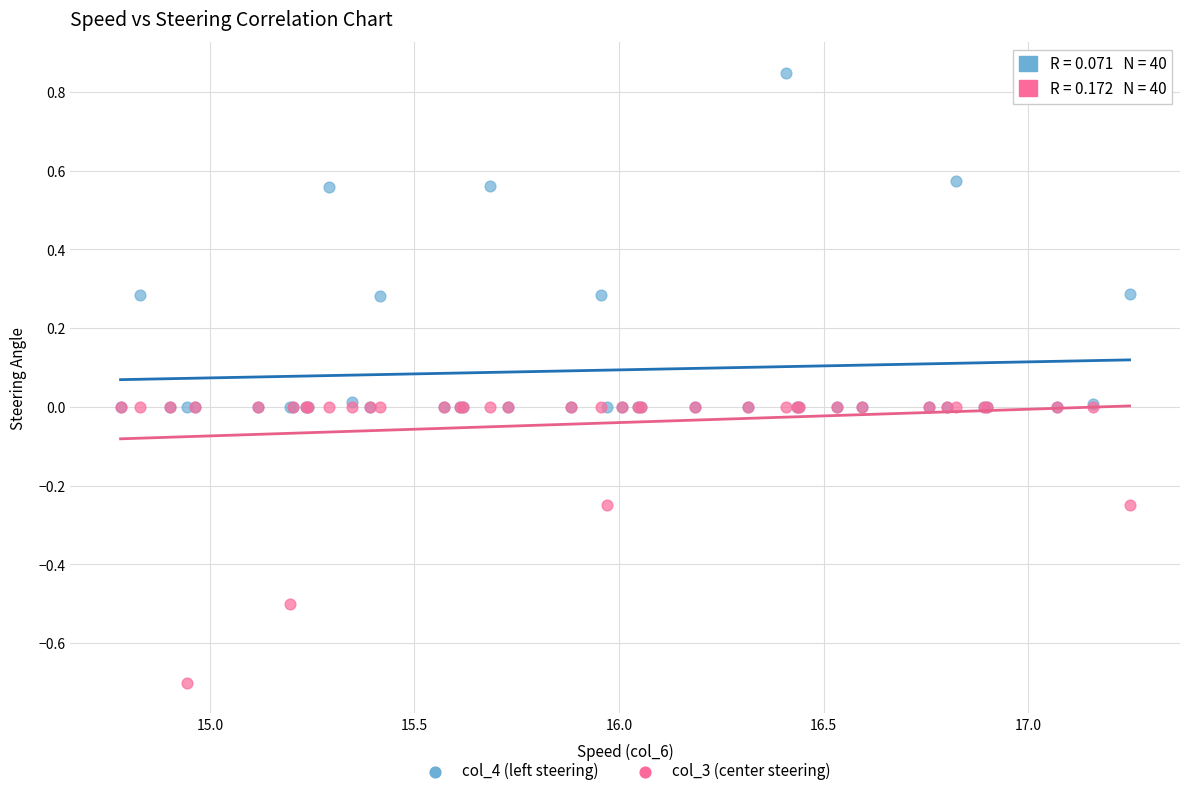

Which series contains the lowest Y value?

col_3 (center steering)